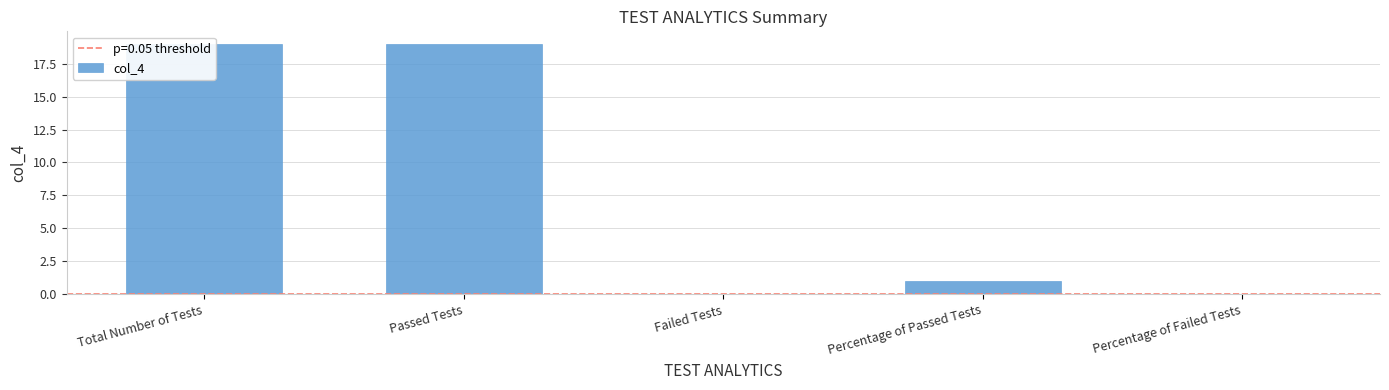

List the labels in order of value, largest first.

Total Number of Tests, Passed Tests, Percentage of Passed Tests, Failed Tests, Percentage of Failed Tests